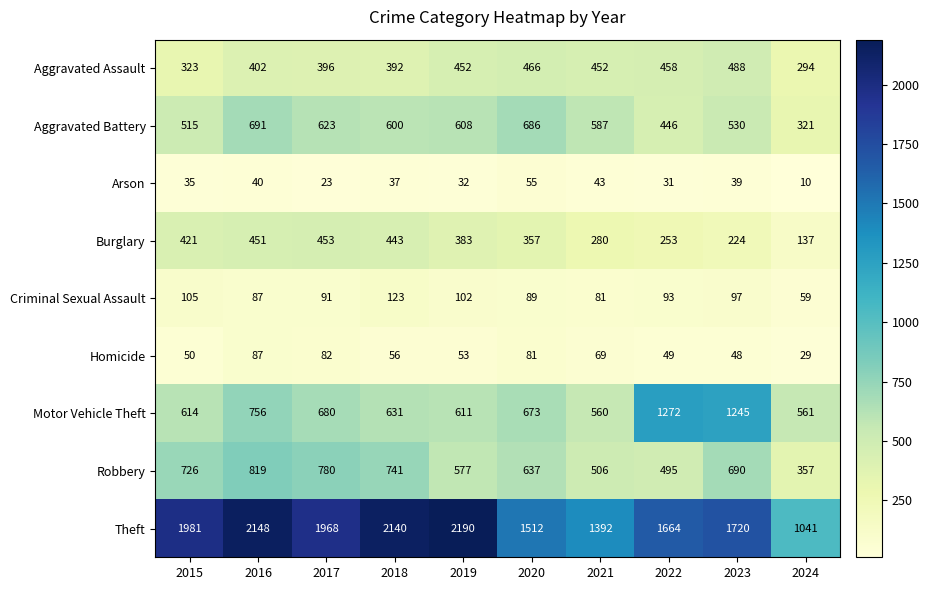

The value of Burglary at 2017 is 453. True or false?

True